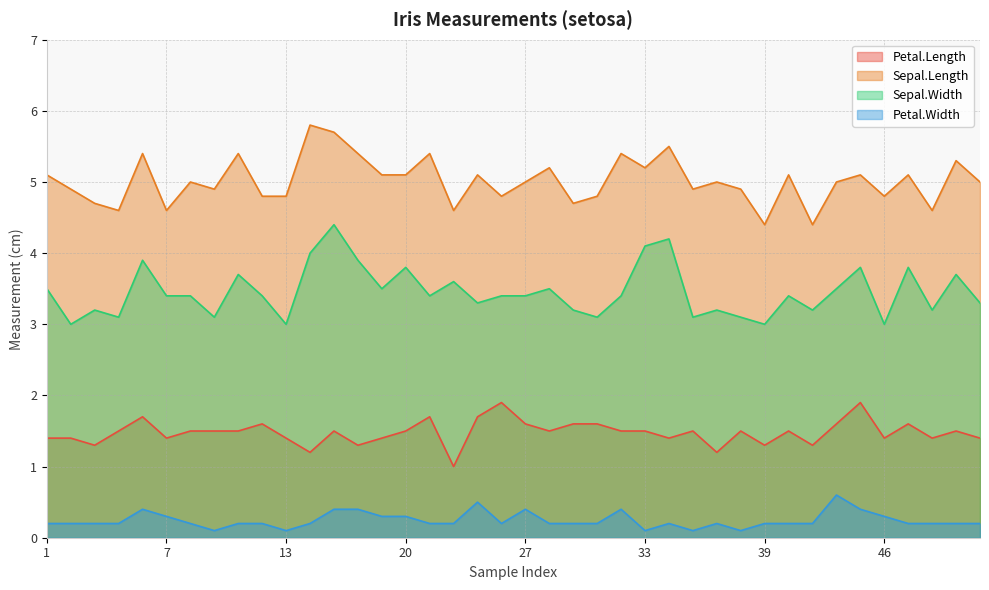

How many Petal.Length values are between 1 and 2?

40